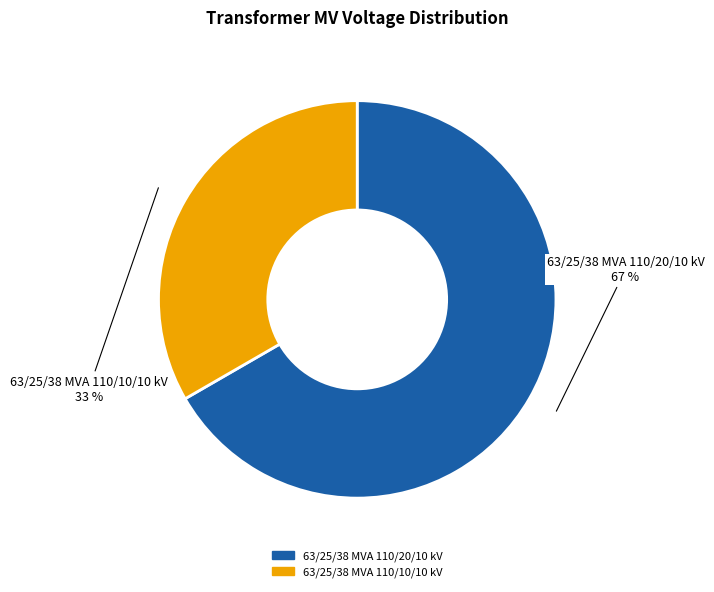

Approximately how many times larger is the value at 63/25/38 MVA 110/20/10 kV compared to 63/25/38 MVA 110/10/10 kV?

2.0